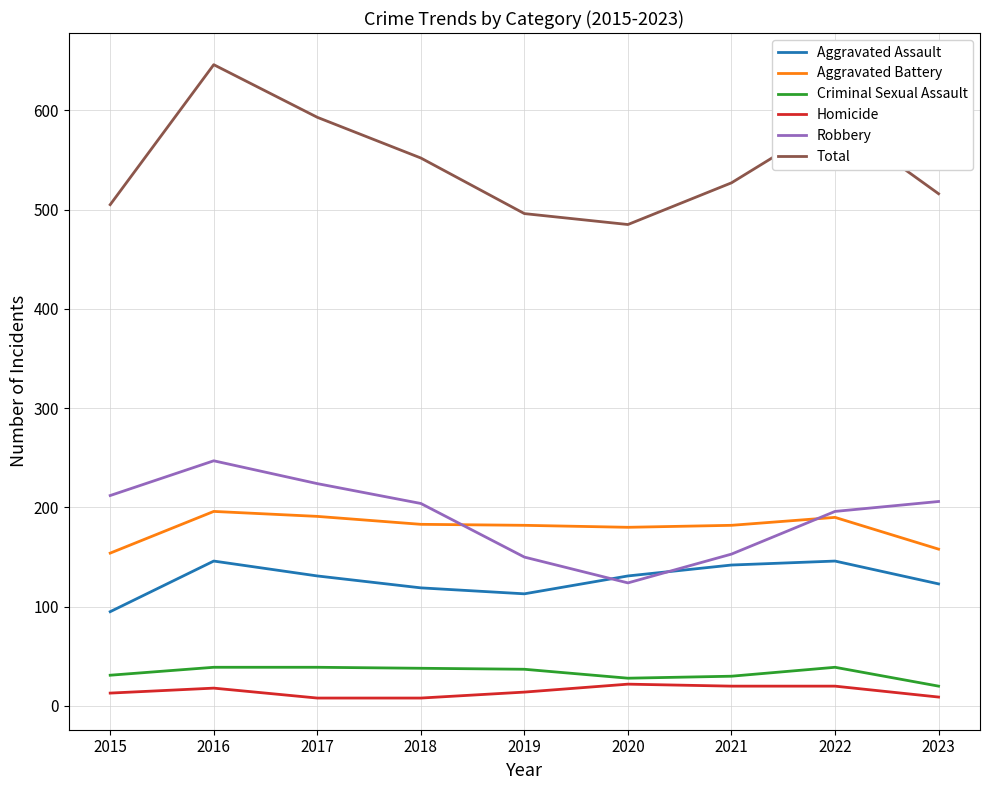

Which series changed the most between 2017 and 2019?

Total